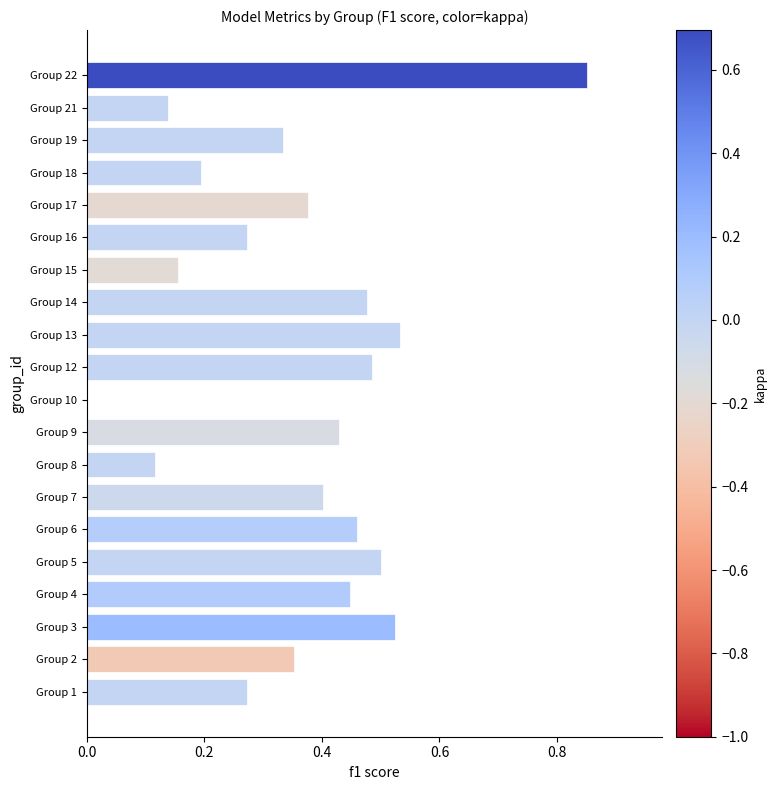

What is the sum of the values at Group 21 and Group 5?

0.6